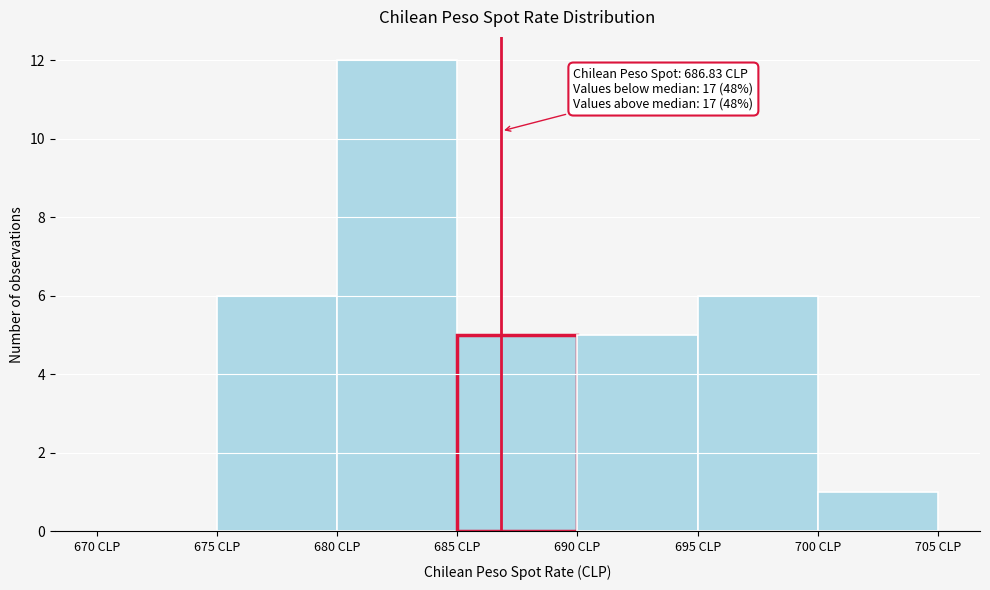

Which range on the x-axis has the tallest bar?

680 to 685